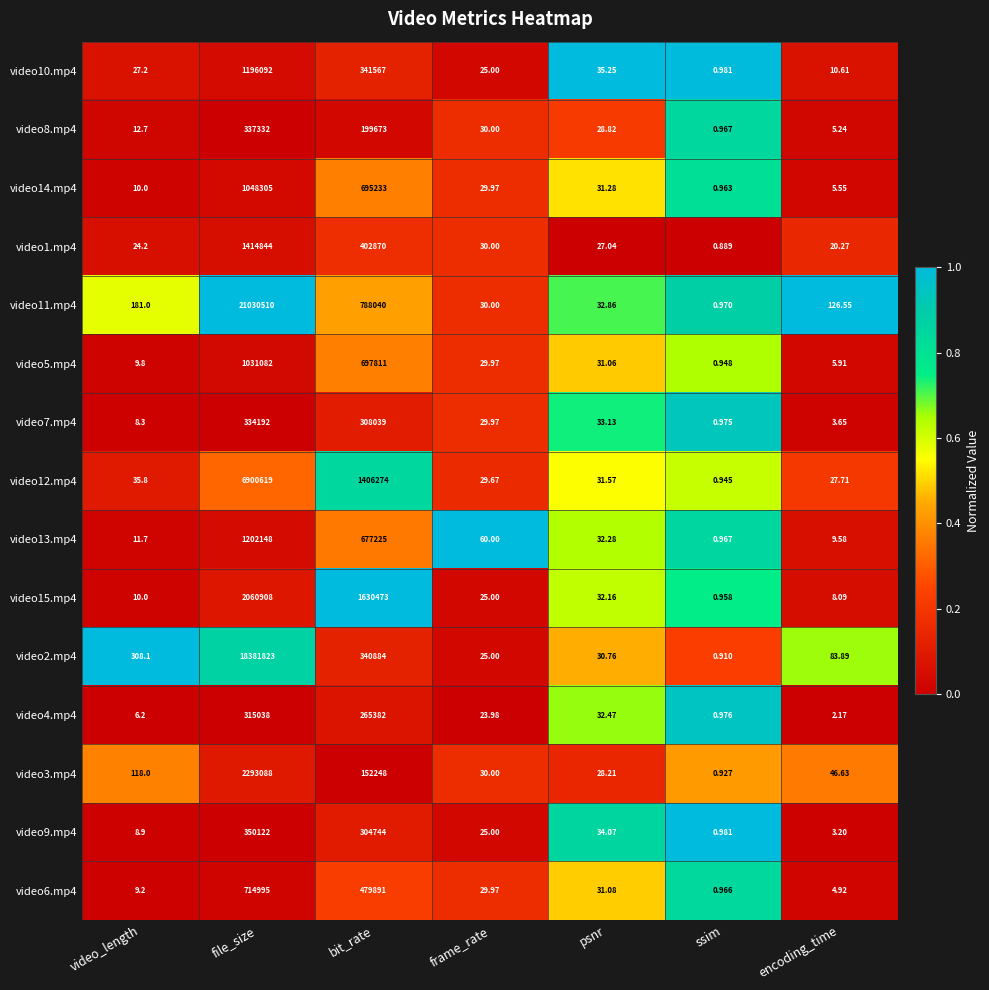

At which category is the sum across all series the highest?

file_size